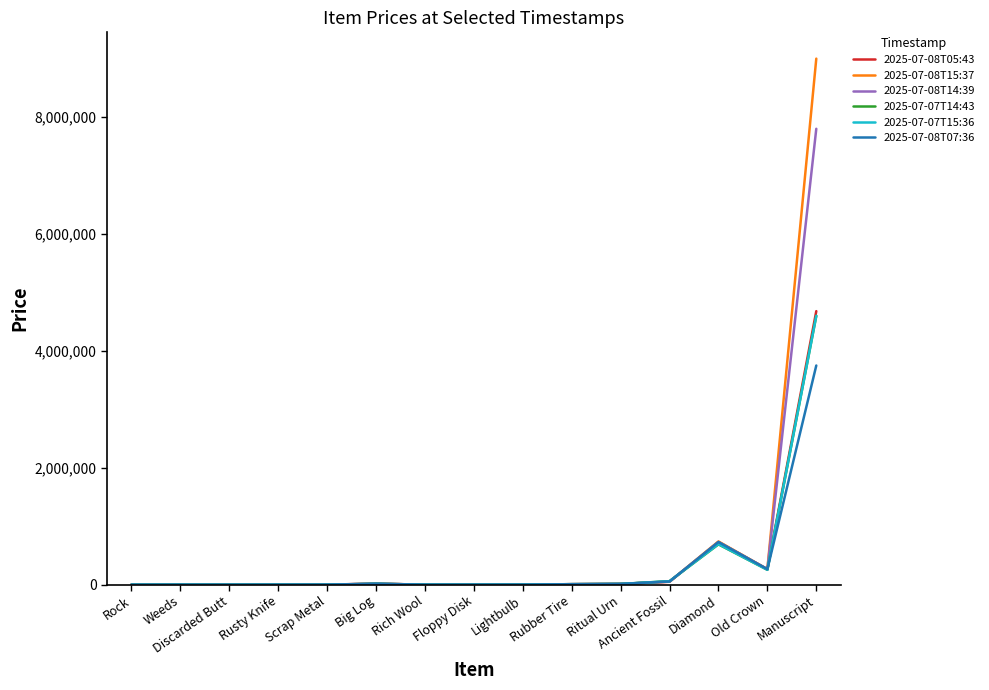

True or false: 2025-07-07T14:43 has more than 2 interior local peaks.

True